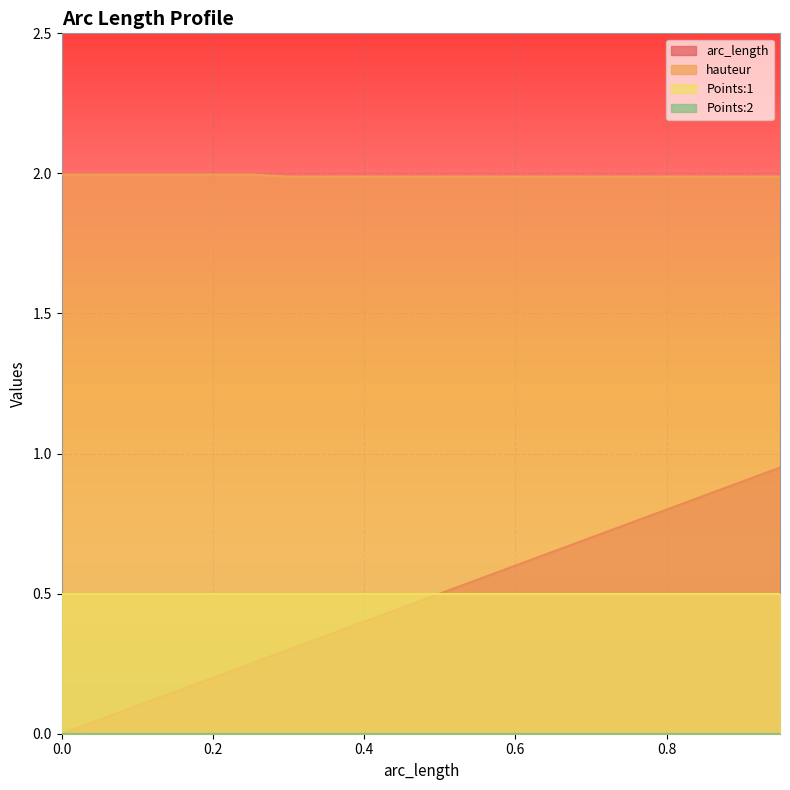

What is the average value of the arc_length series?

0.5